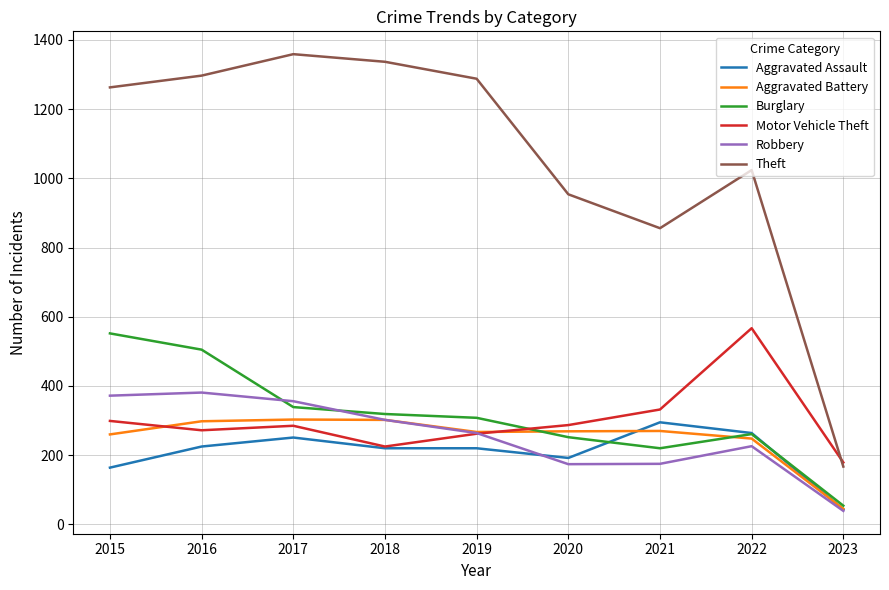

At which label is Aggravated Battery closest to 174?

2022